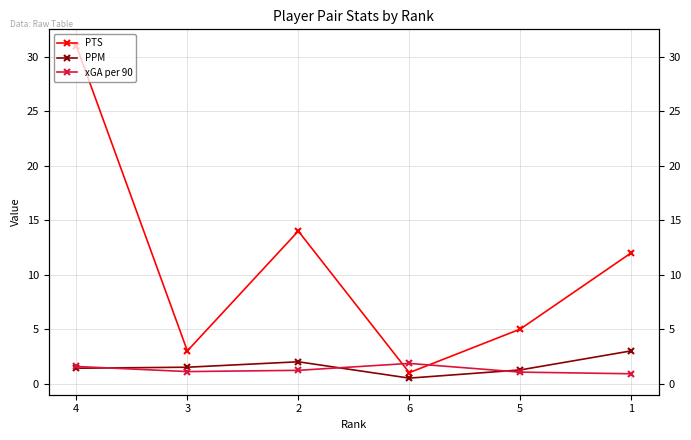

How many PPM values are between 1 and 2?

4